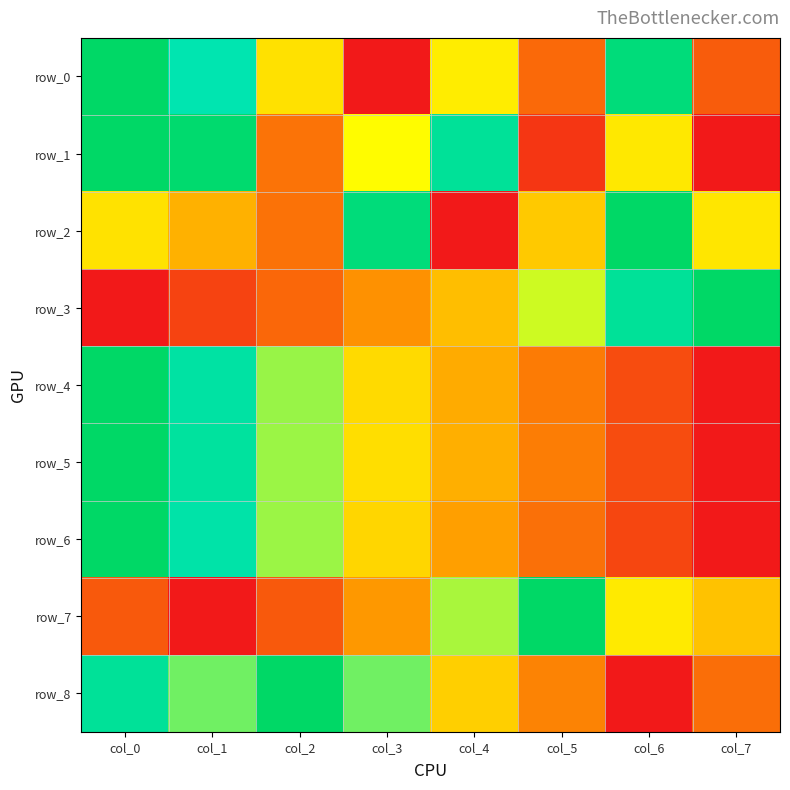

Which series changed the most between col_3 and col_6?

row_0